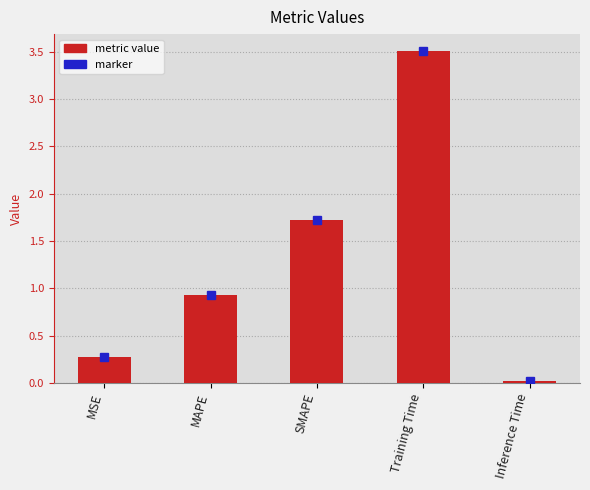

List the labels in order of value, smallest first.

Inference Time, MSE, MAPE, SMAPE, Training Time